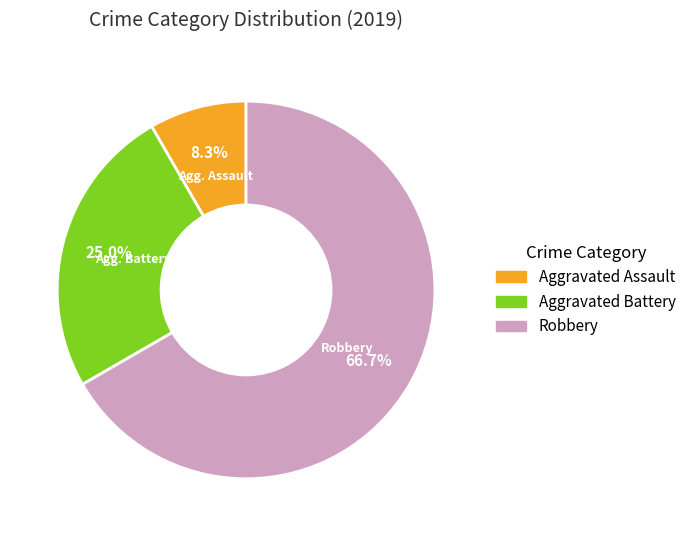

True or false: Aggravated Assault accounts for 1% of the total.

False